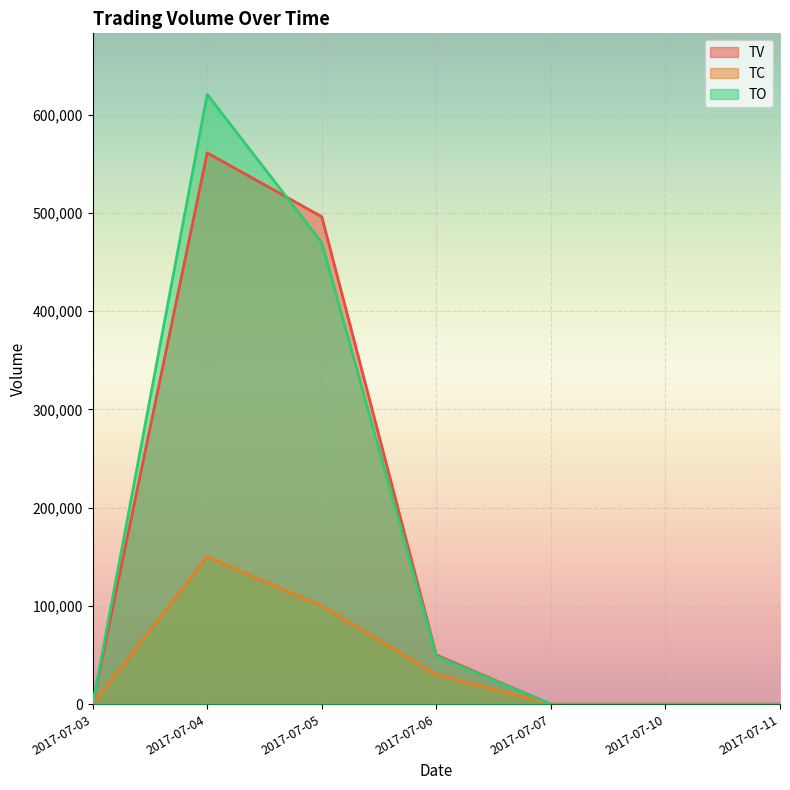

How many categories are shown in the chart?

7